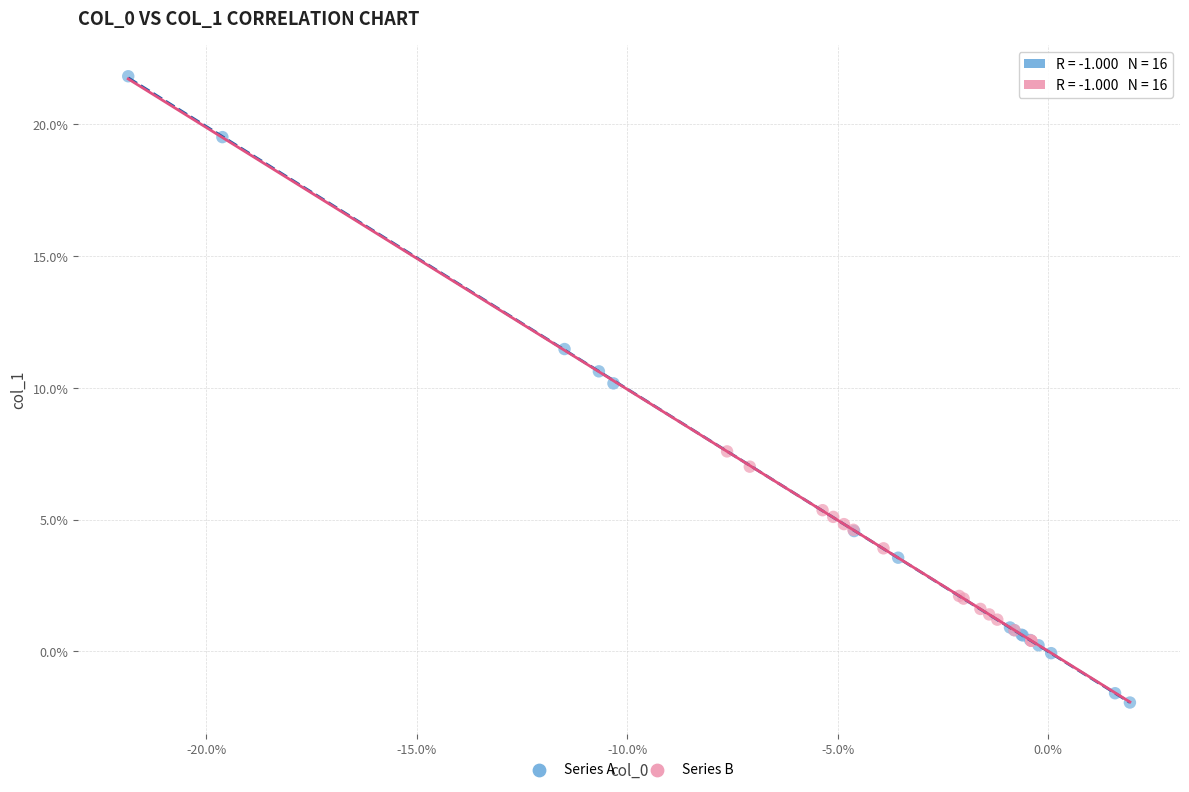

Which series has the widest spread of Y values?

Series A